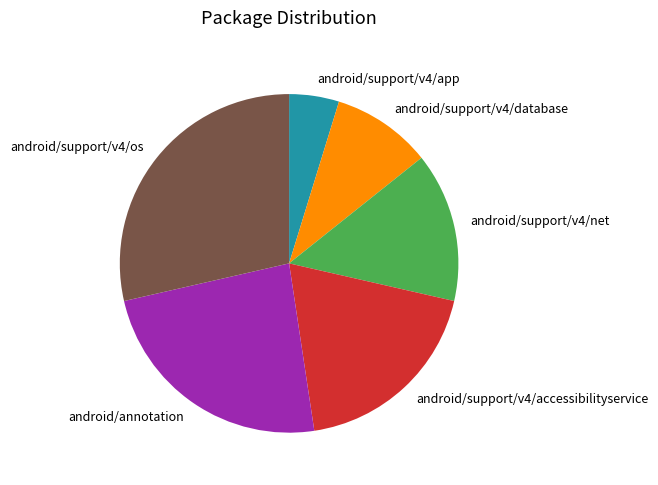

Do android/support/v4/app and android/annotation together represent more than half of the pie?

No